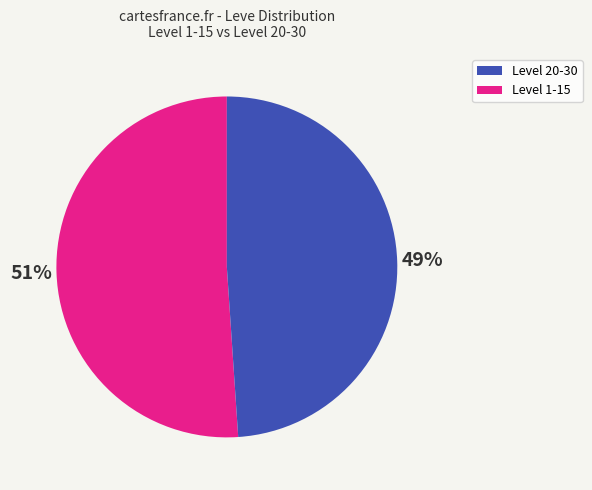

To the nearest percent, what is the difference between the largest and smallest slice percentages?

2%